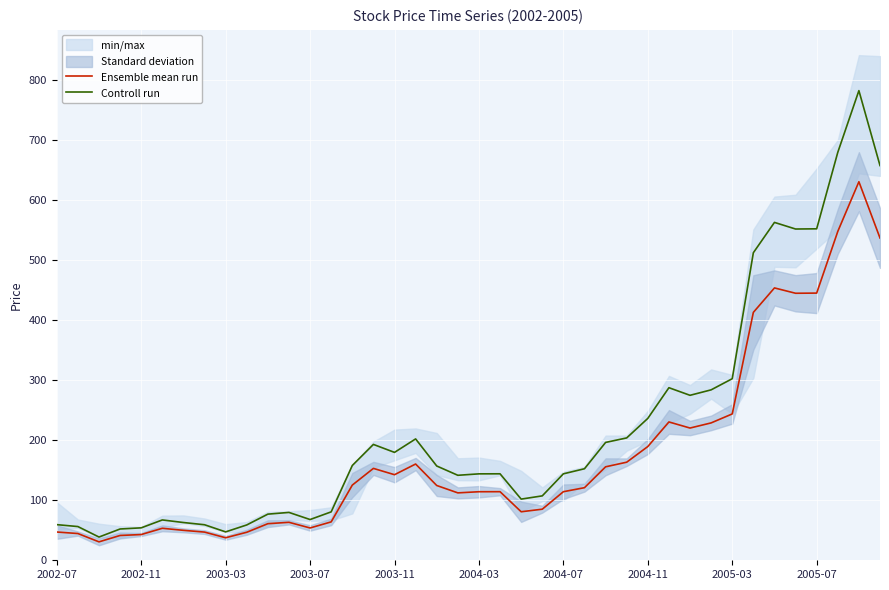

What is the lowest value of the Ensemble mean run series?

30.7